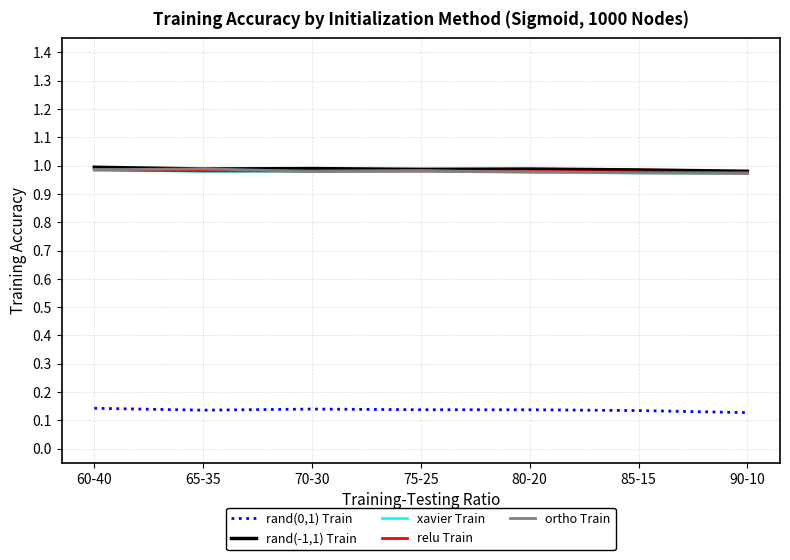

True or false: rand(-1,1) Train and rand(0,1) Train cross at least once.

False